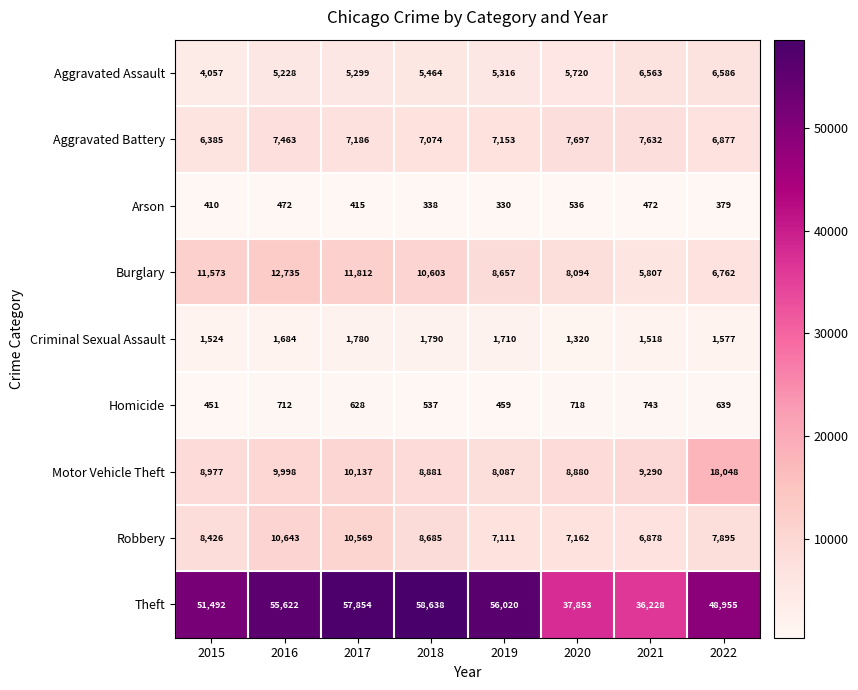

What is the difference between the maximum and minimum values in the Arson series?

206